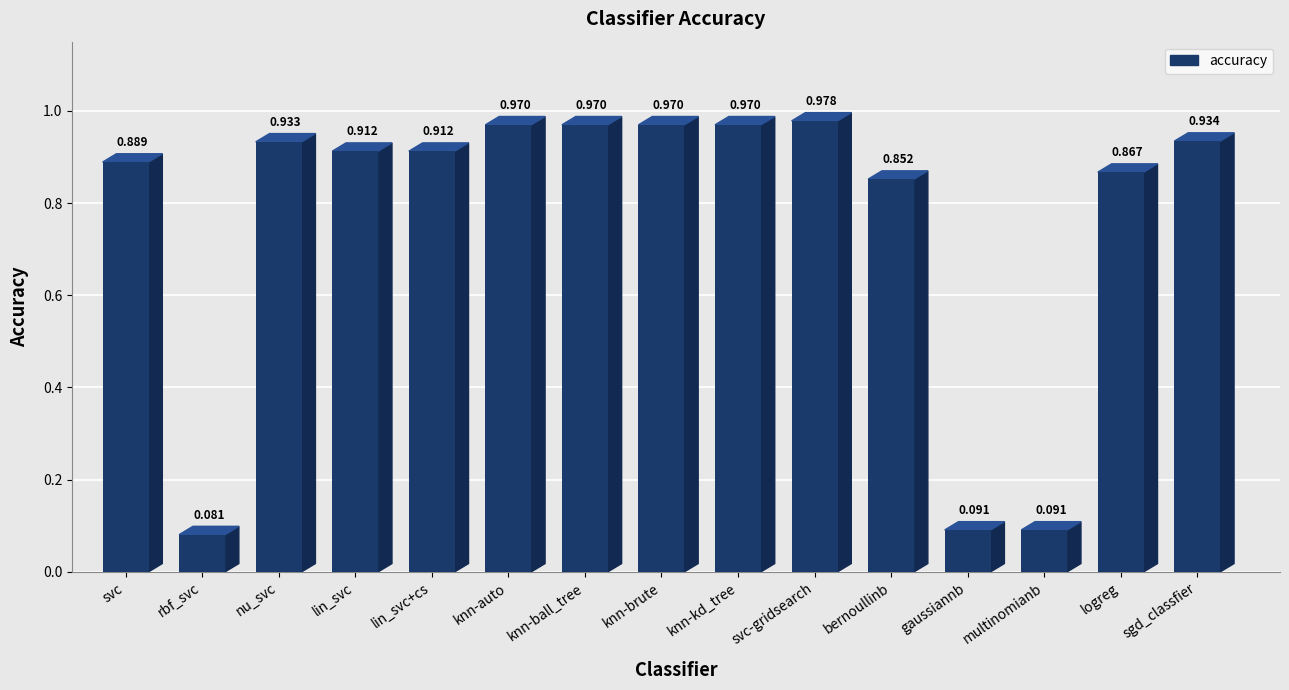

Reading left to right, extract all data points from this chart.

svc=0.9	rbf_svc=0.1	nu_svc=0.9	lin_svc=0.9	lin_svc+cs=0.9	knn-auto=1.0	knn-ball_tree=1.0	knn-brute=1.0	knn-kd_tree=1.0	svc-gridsearch=1.0	bernoullinb=0.9	gaussiannb=0.1	multinomianb=0.1	logreg=0.9	sgd_classfier=0.9